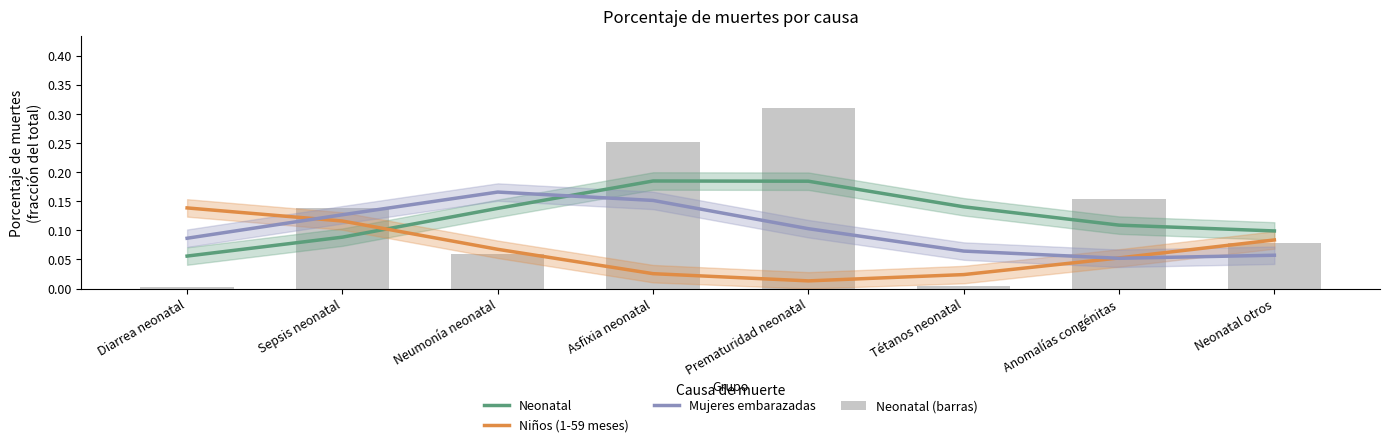

Which has a higher value, Prematuridad neonatal or Neumonía neonatal?

Prematuridad neonatal